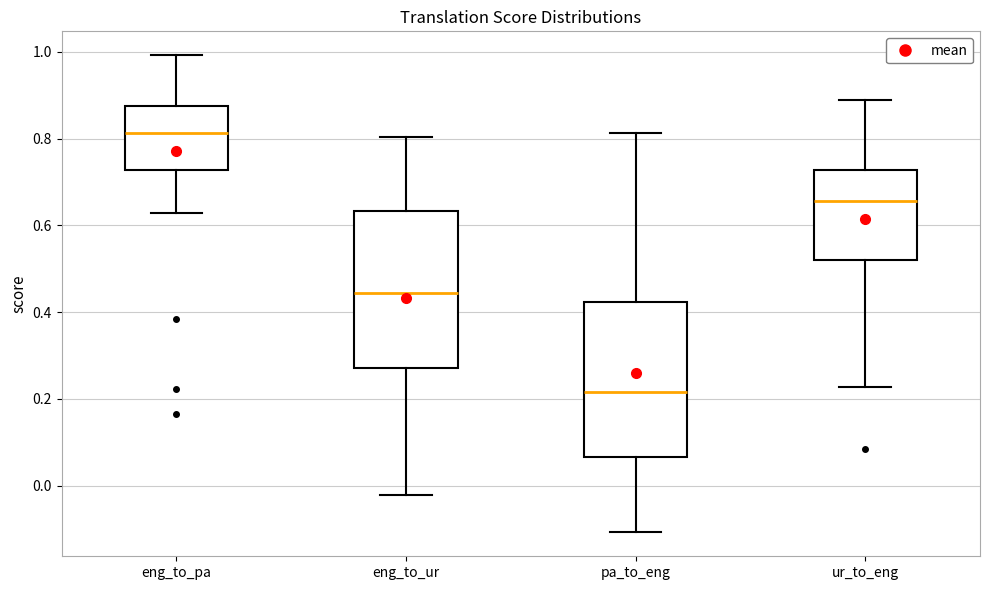

Which box's median line is the lowest?

pa_to_eng